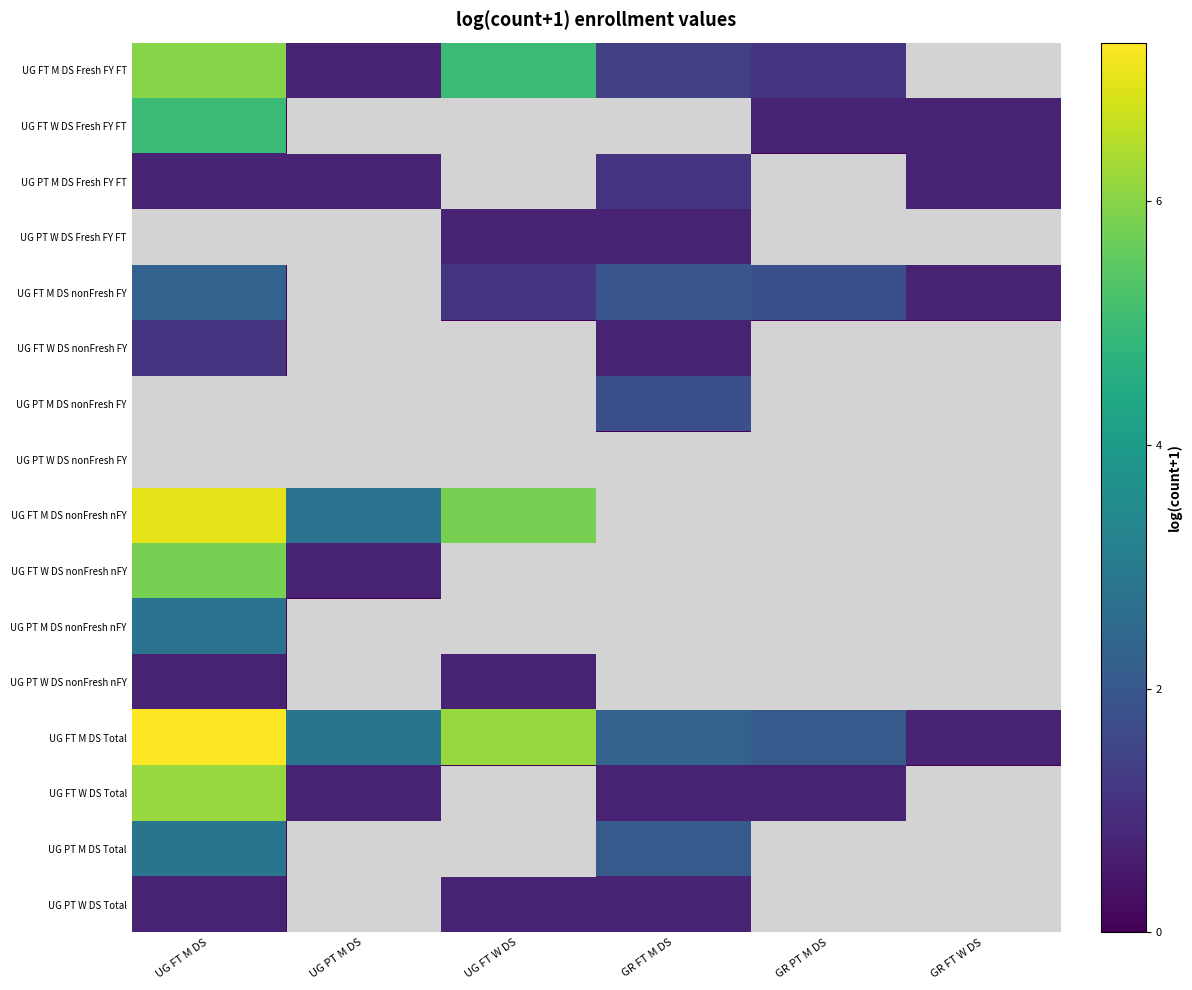

At which category is the sum across all series the highest?

UG FT M DS